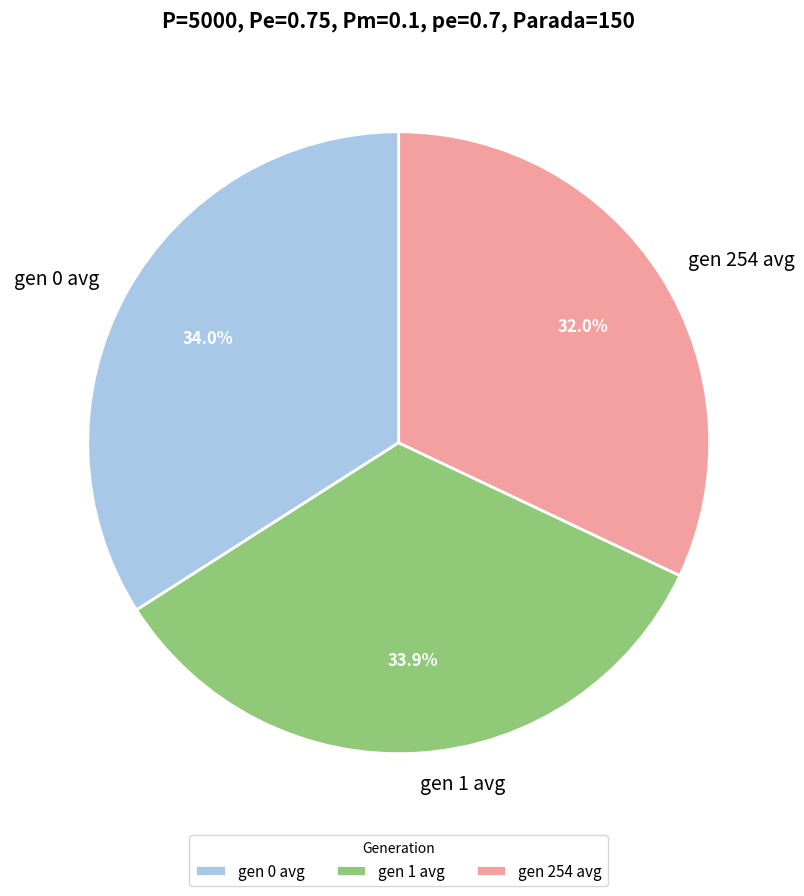

Does gen 254 represent more than half of the total?

No